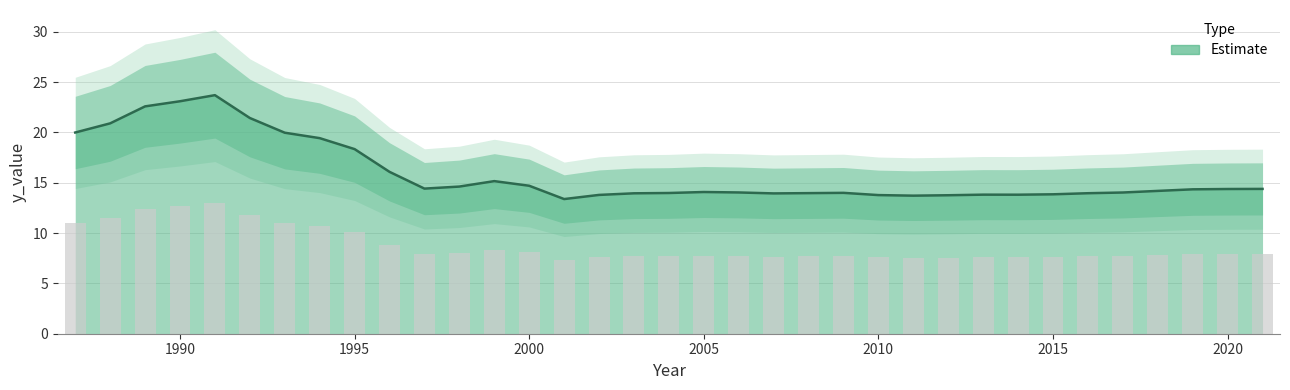

How many categories are shown in the chart?

35